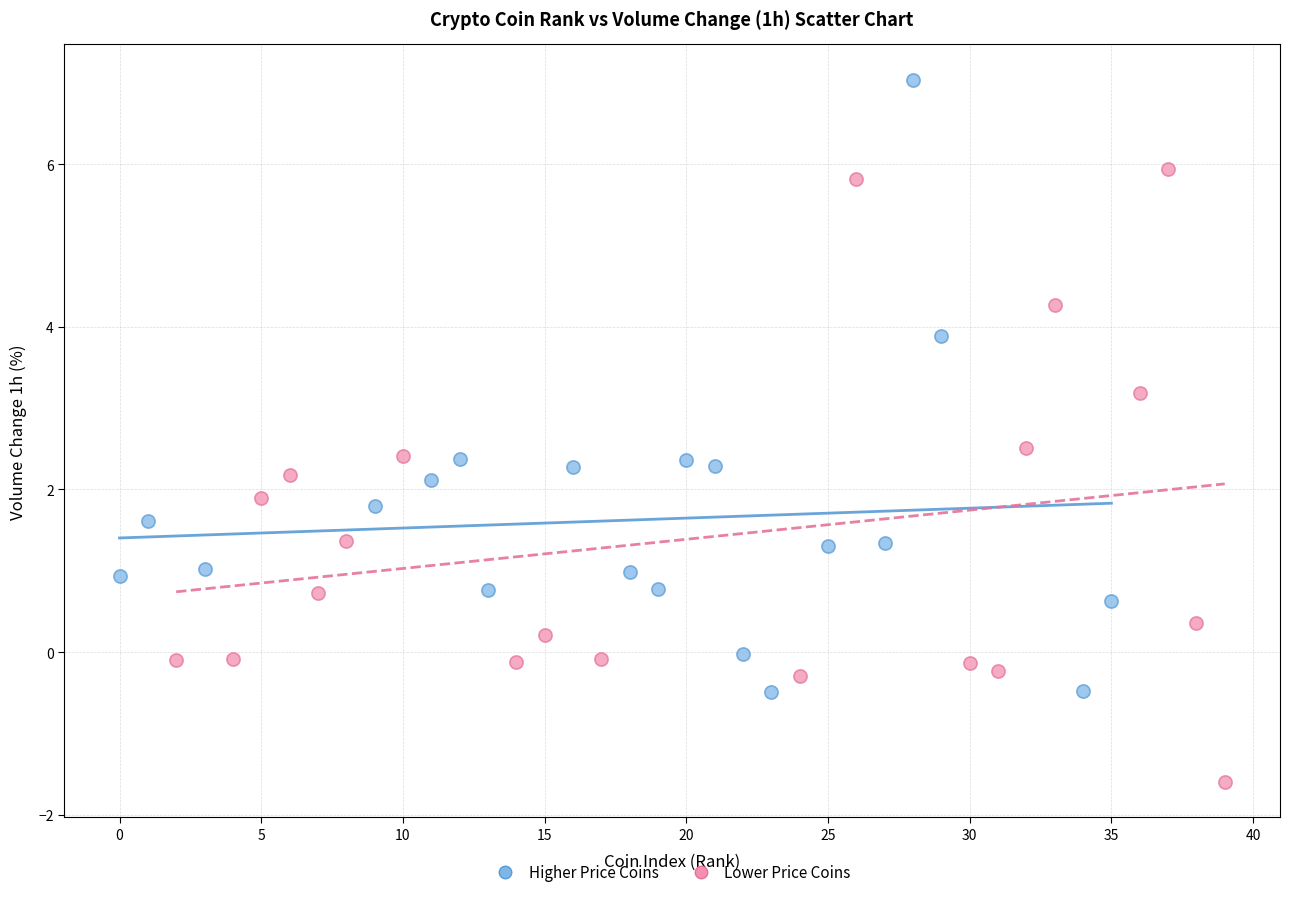

What are all the series names shown in the legend?

Higher Price Coins, Lower Price Coins